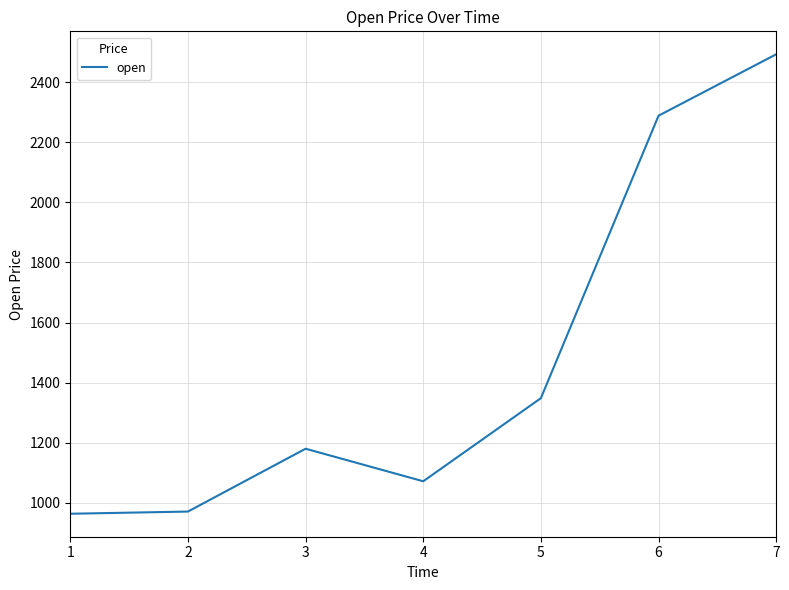

Between 3 and 4, which is larger?

3